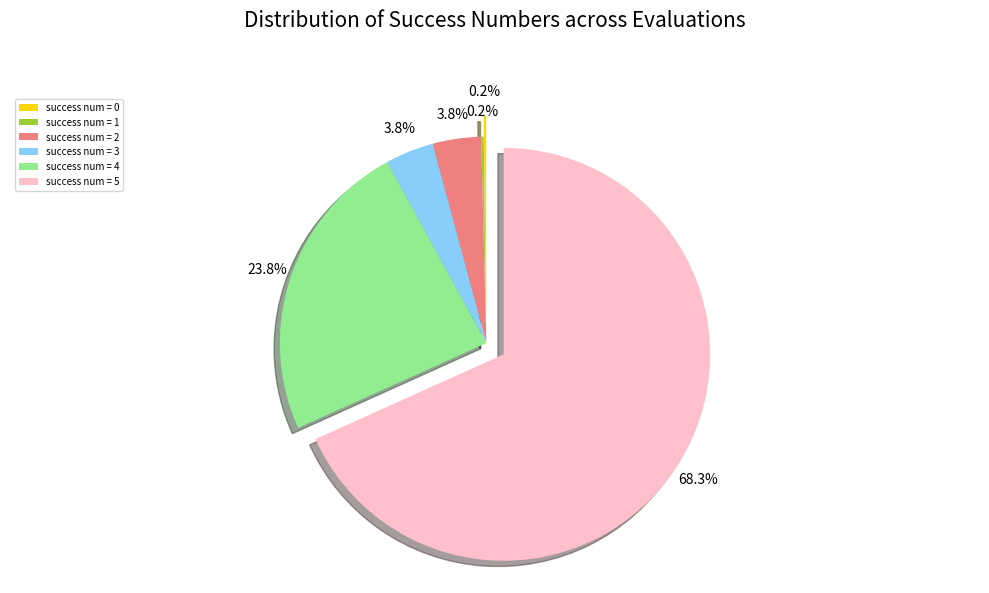

Which category accounts for the majority?

success num = 5